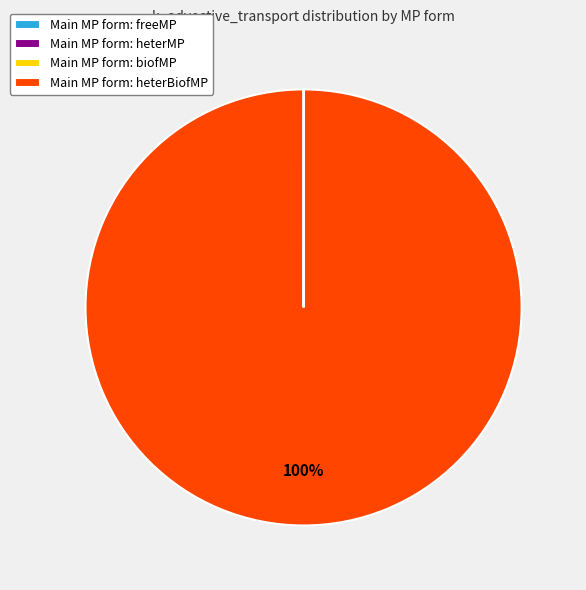

Is there any slice that represents more than half of the pie?

Yes